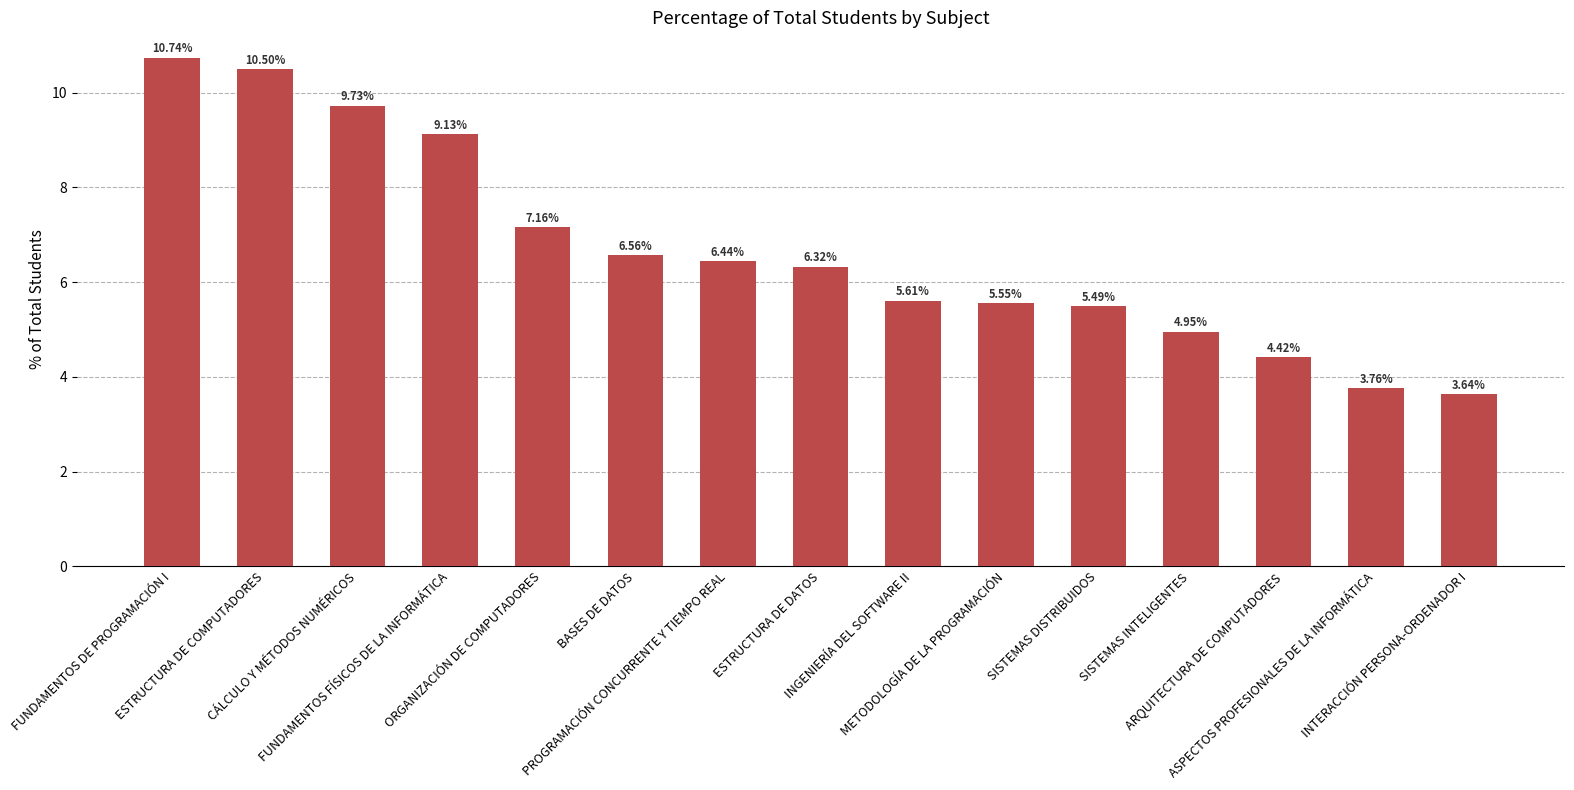

Which has a higher value, ORGANIZACIÓN DE COMPUTADORES or PROGRAMACIÓN CONCURRENTE Y TIEMPO REAL?

ORGANIZACIÓN DE COMPUTADORES